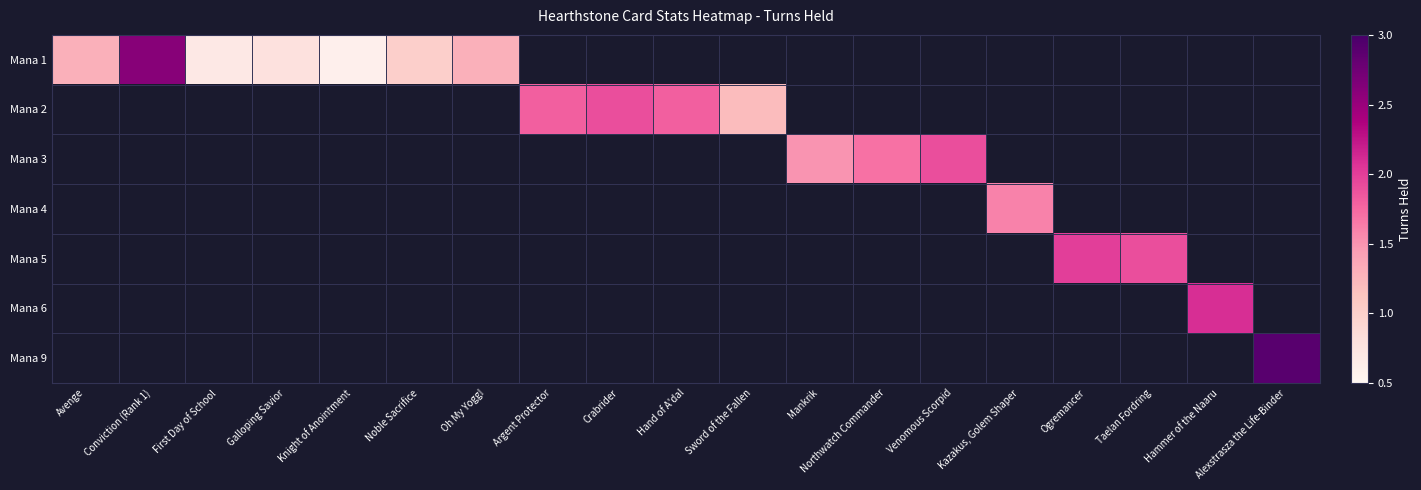

Between Kazakus, Golem Shaper and Crabrider, which is larger?

Crabrider